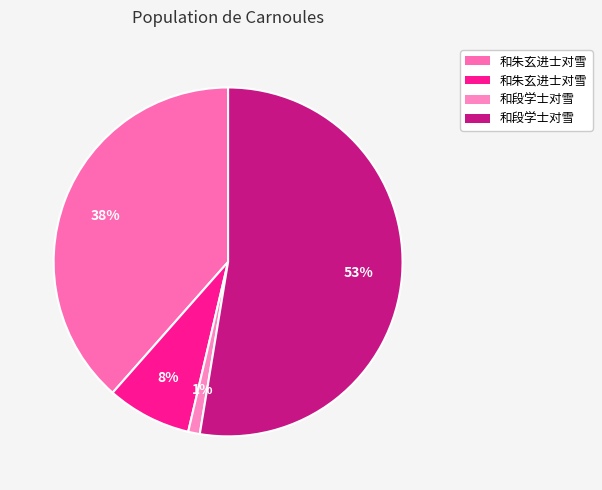

How many segments does this pie chart have?

4